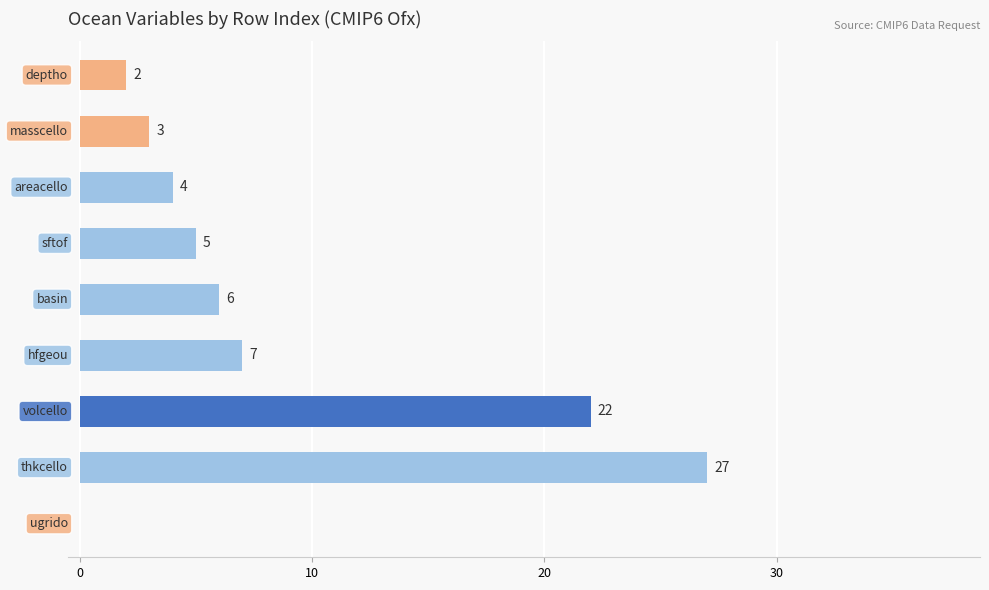

What is the sum of all values?

76